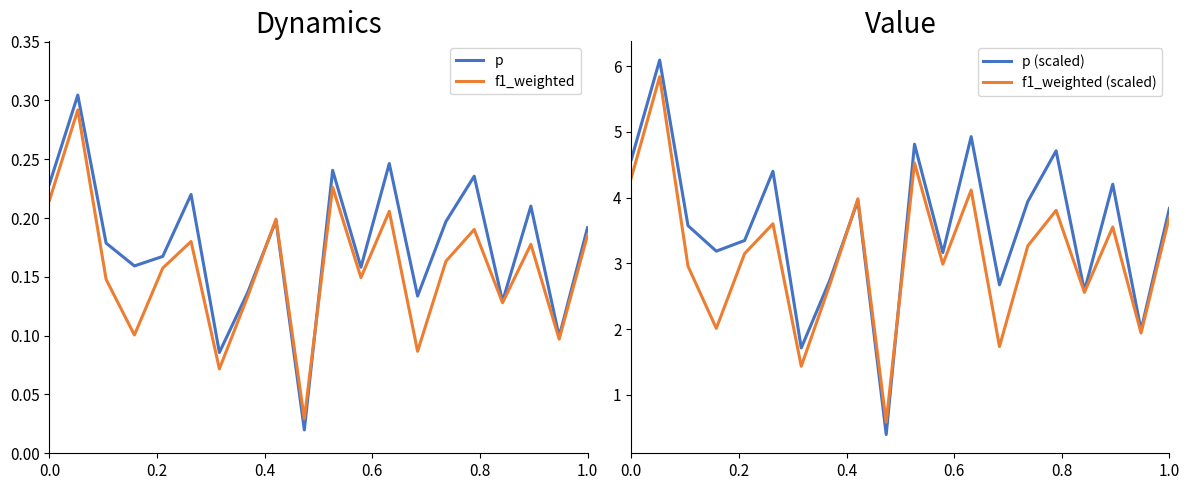

What is the label of the 1st point from the right?

1.0